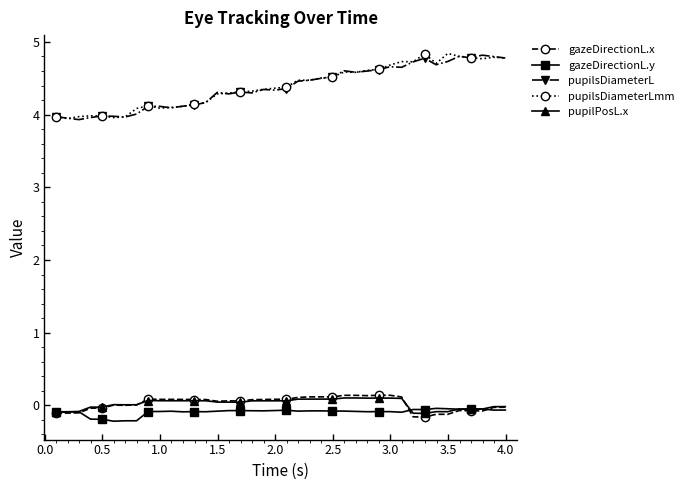

True or false: pupilsDiameterL and pupilPosL.x cross at least once.

False